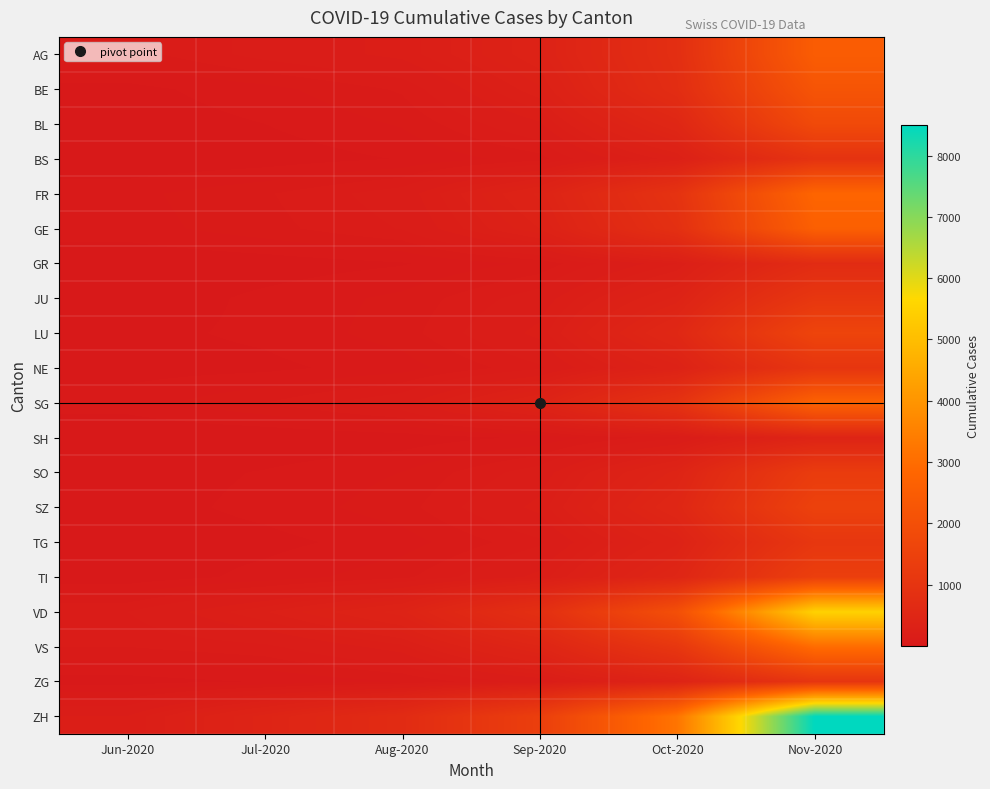

What is the difference between the highest and lowest values at Nov-2020?

8080